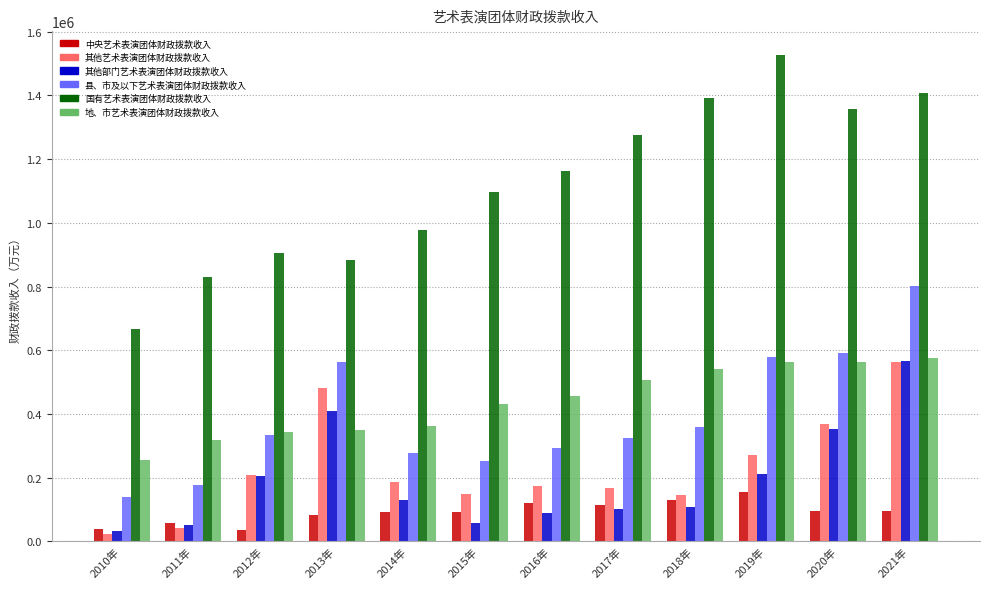

Which category has the highest value in the 中央艺术表演团体财政拨款收入 series?

2019年